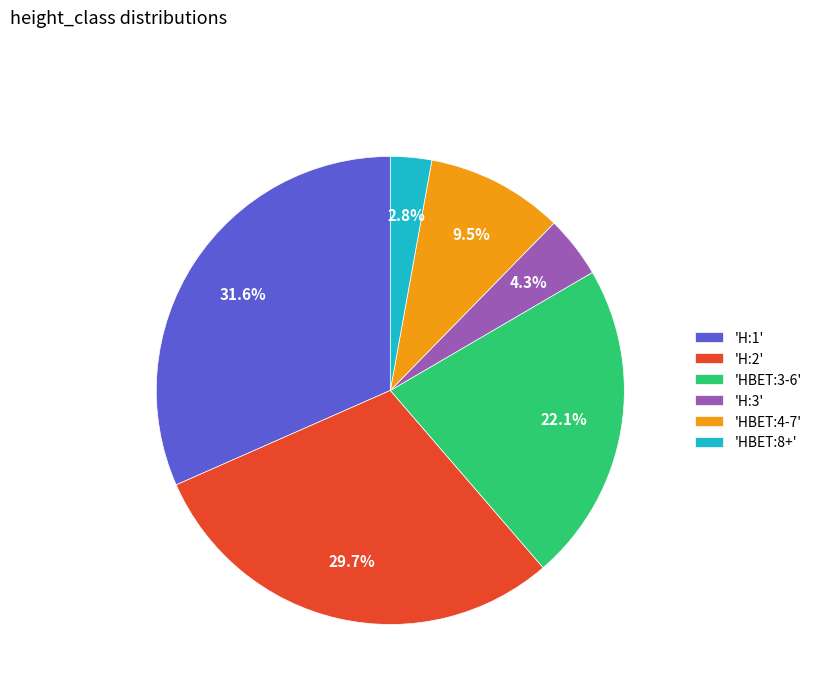

Which category has the smallest portion of the pie?

'HBET:8+'